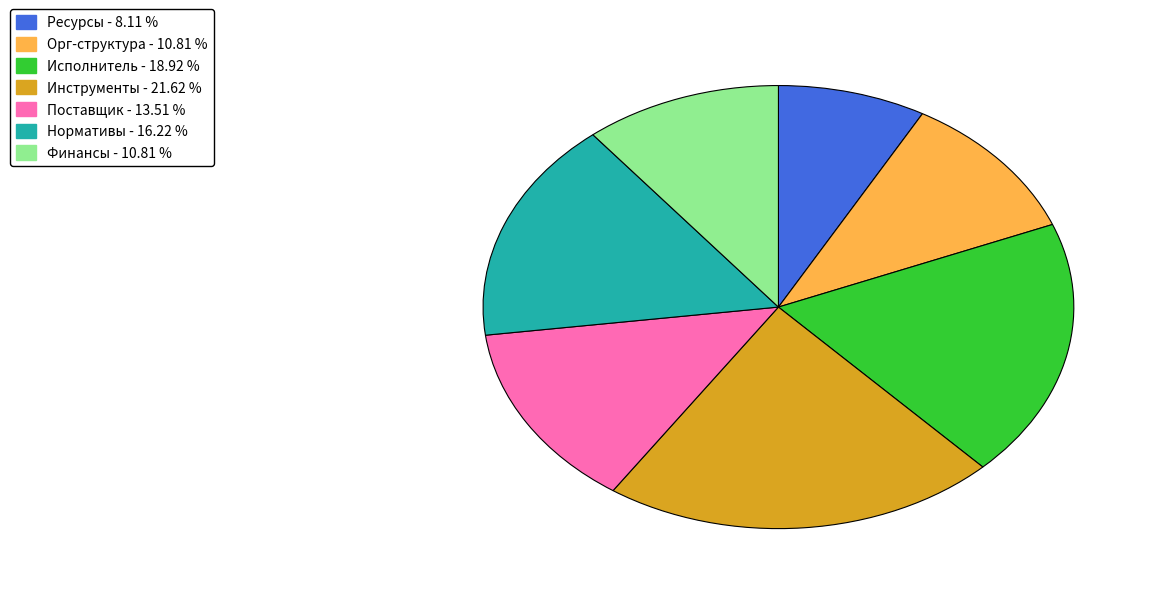

Is there a majority slice in this chart?

No